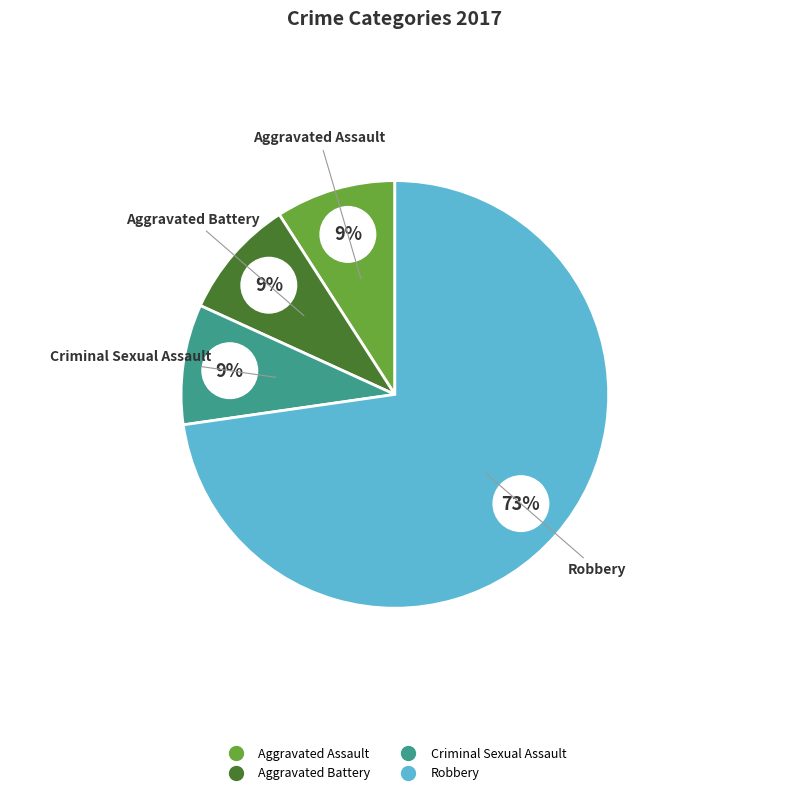

What percentage is the Aggravated Assault slice, to the nearest percent?

9%